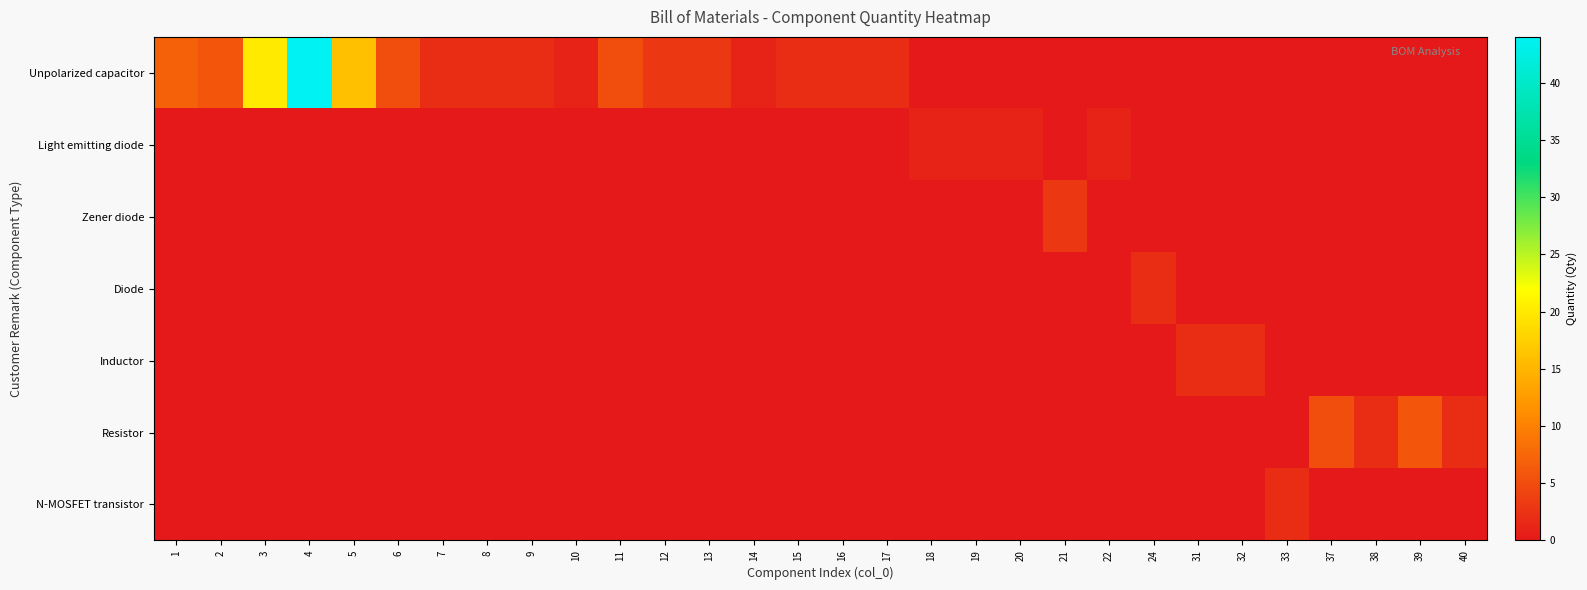

Which series has the largest total across all categories?

Unpolarized capacitor